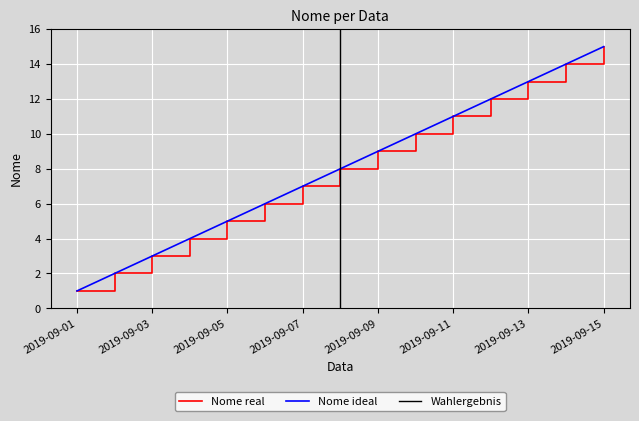

What is the sum of all values?

120